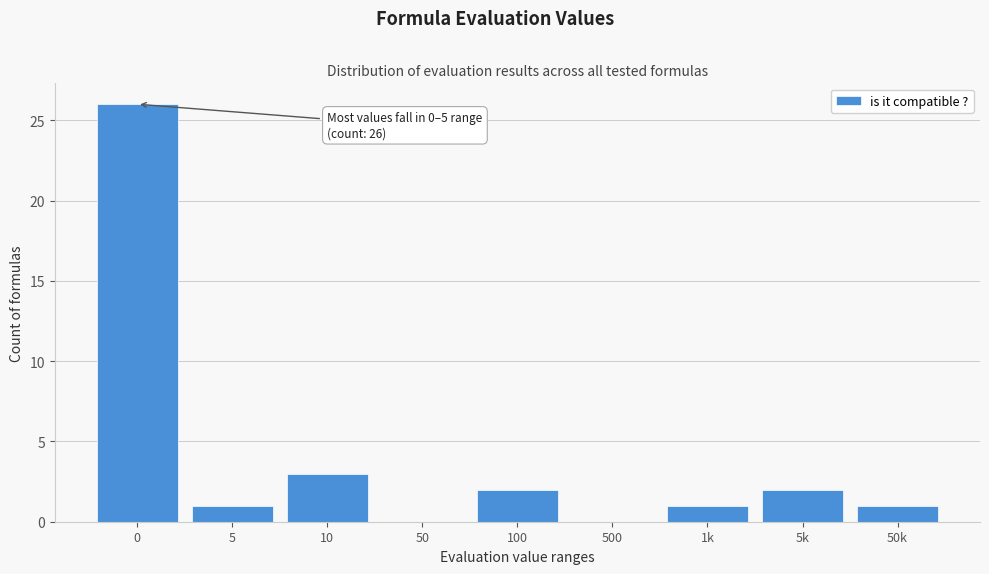

Reading left to right, extract all data points from this chart.

0=26	5=1	10=3	50=0	100=2	500=0	1k=1	5k=2	50k=1